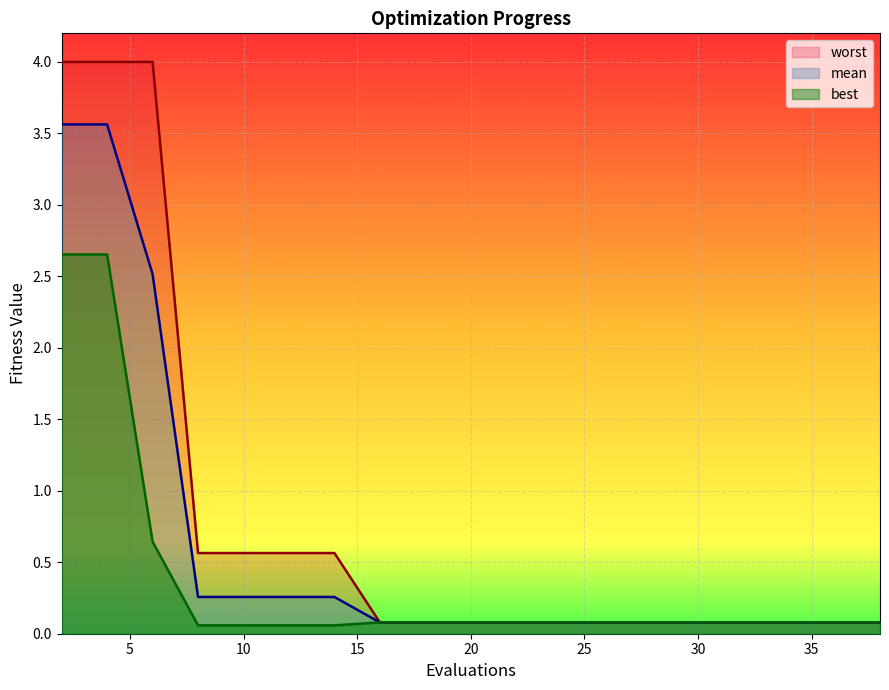

What is the sum of all best values?

7.2